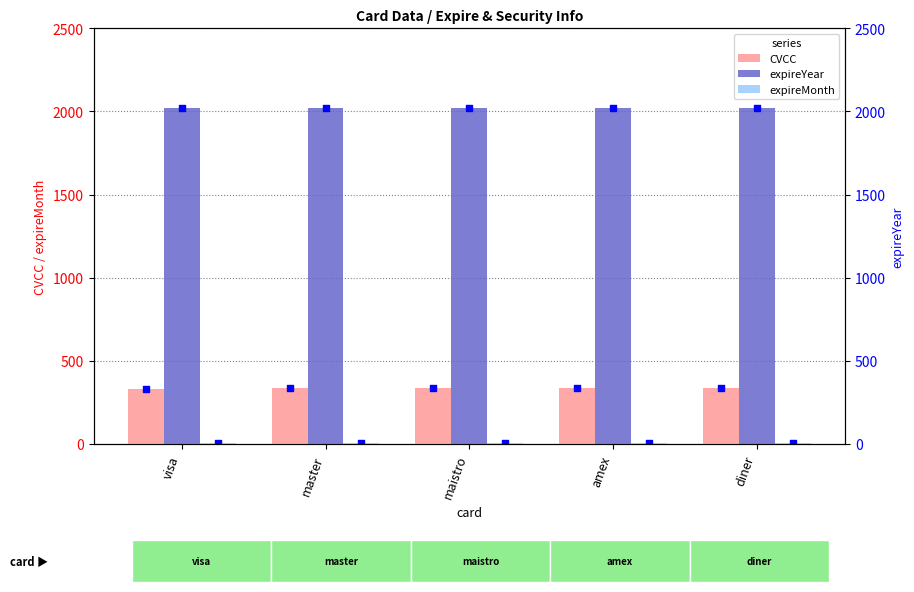

Which series has the largest Y range (max minus min)?

CVCC